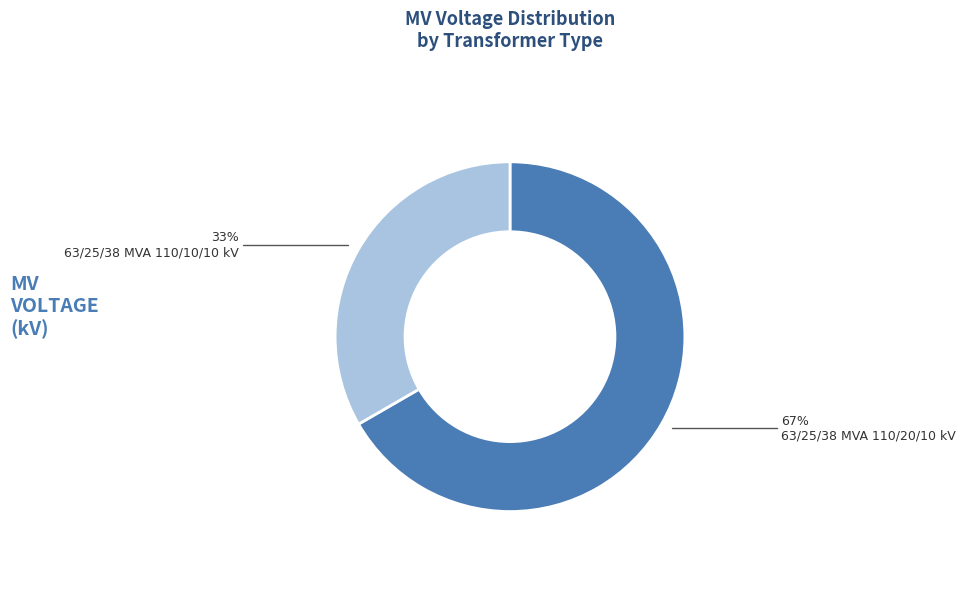

To the nearest percent, what is the average slice percentage?

50%